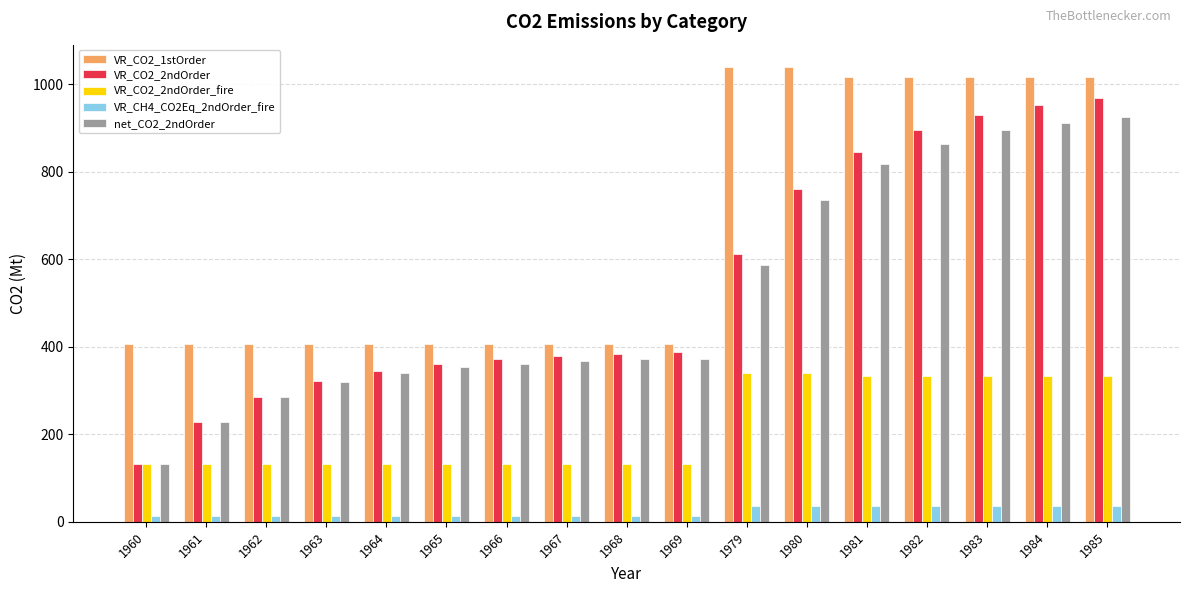

What value does the VR_CO2_2ndOrder_fire series have at 1984, to the nearest 5?

330